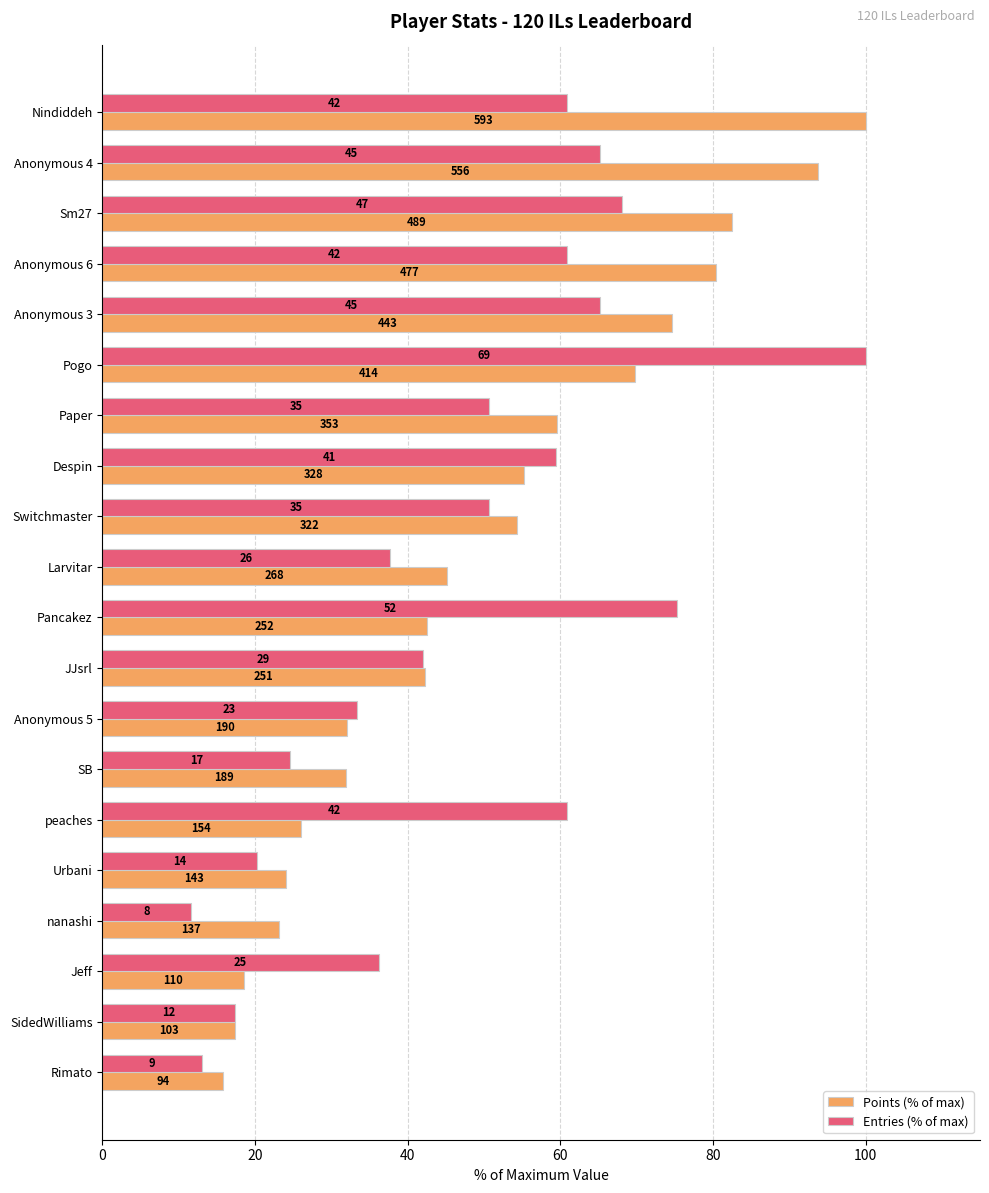

What are all the series names shown in the legend?

Points (% of max), Entries (% of max)